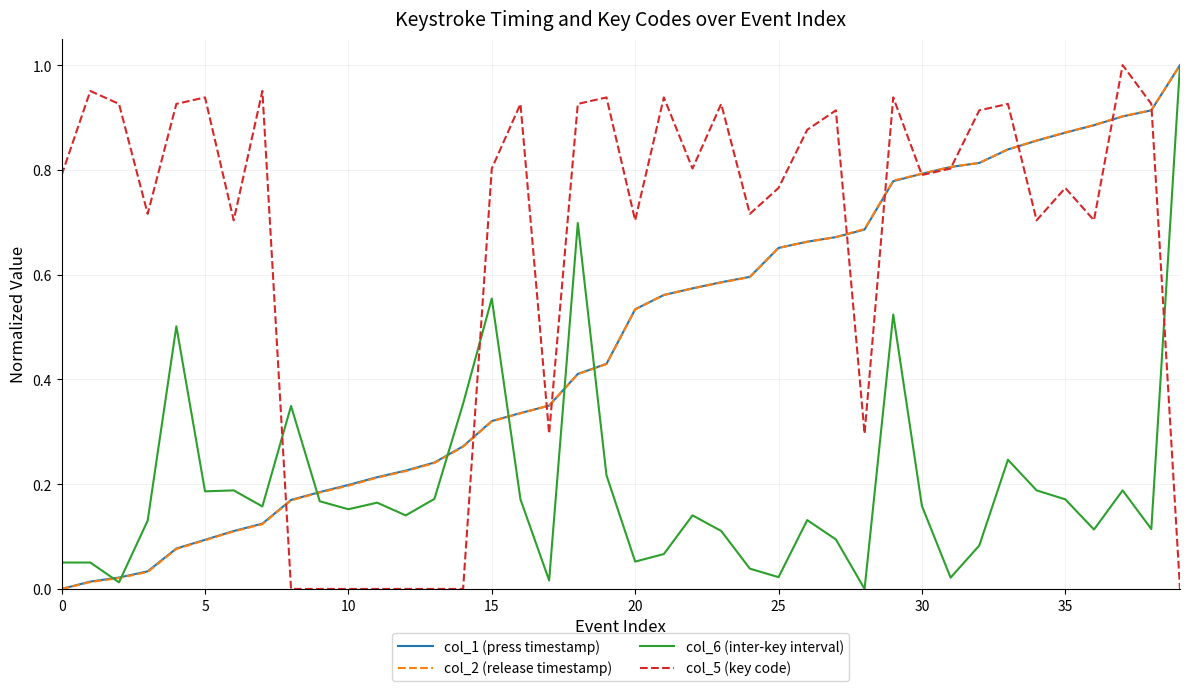

Which series has the largest total across all categories?

col_5 (key code)